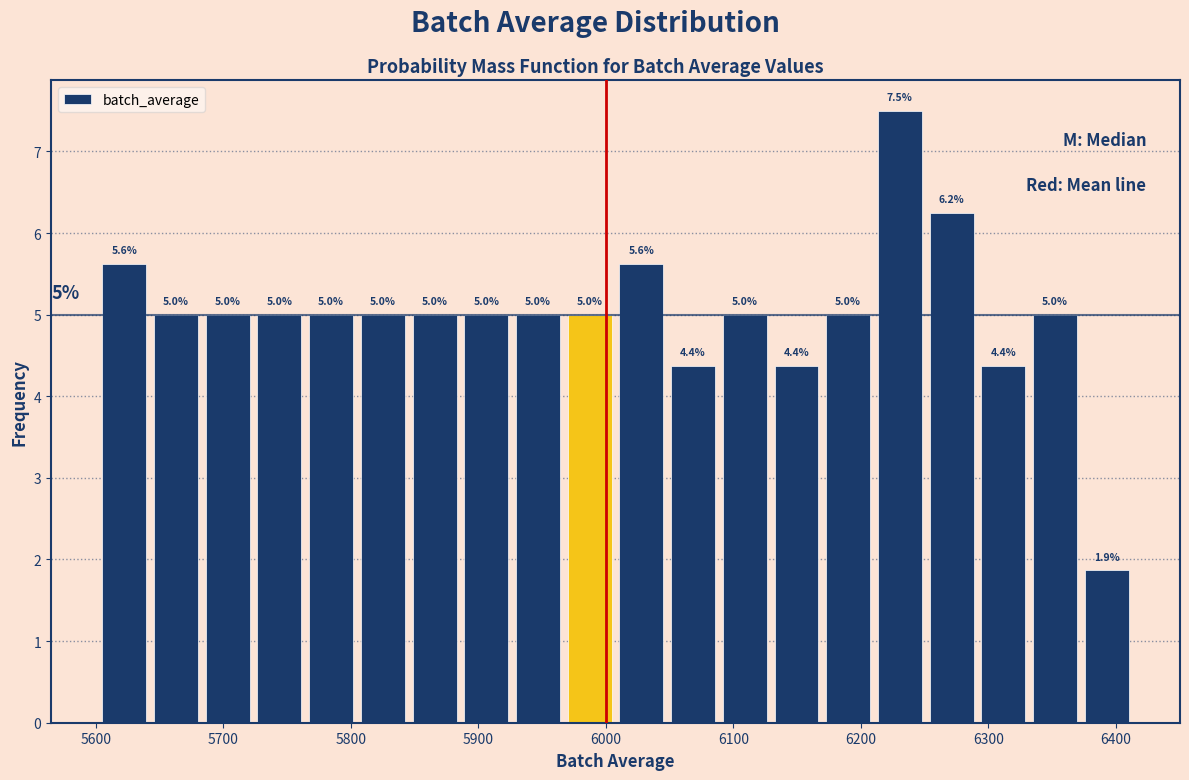

Which range on the x-axis has the tallest bar?

6210 to 6250